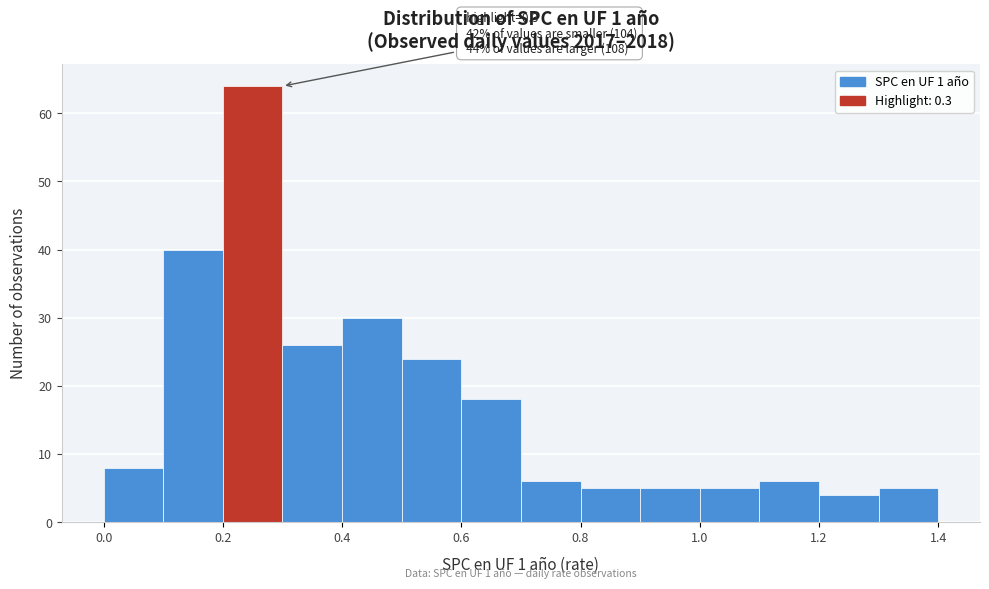

Which range on the x-axis has the tallest bar?

0.2 to 0.3